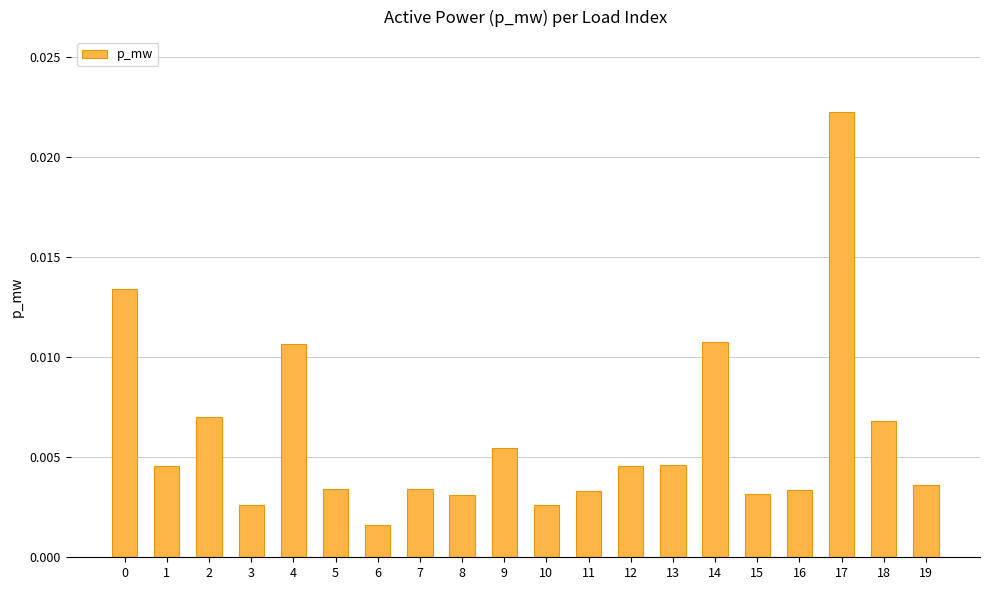

Which label corresponds to the largest value in the chart?

17